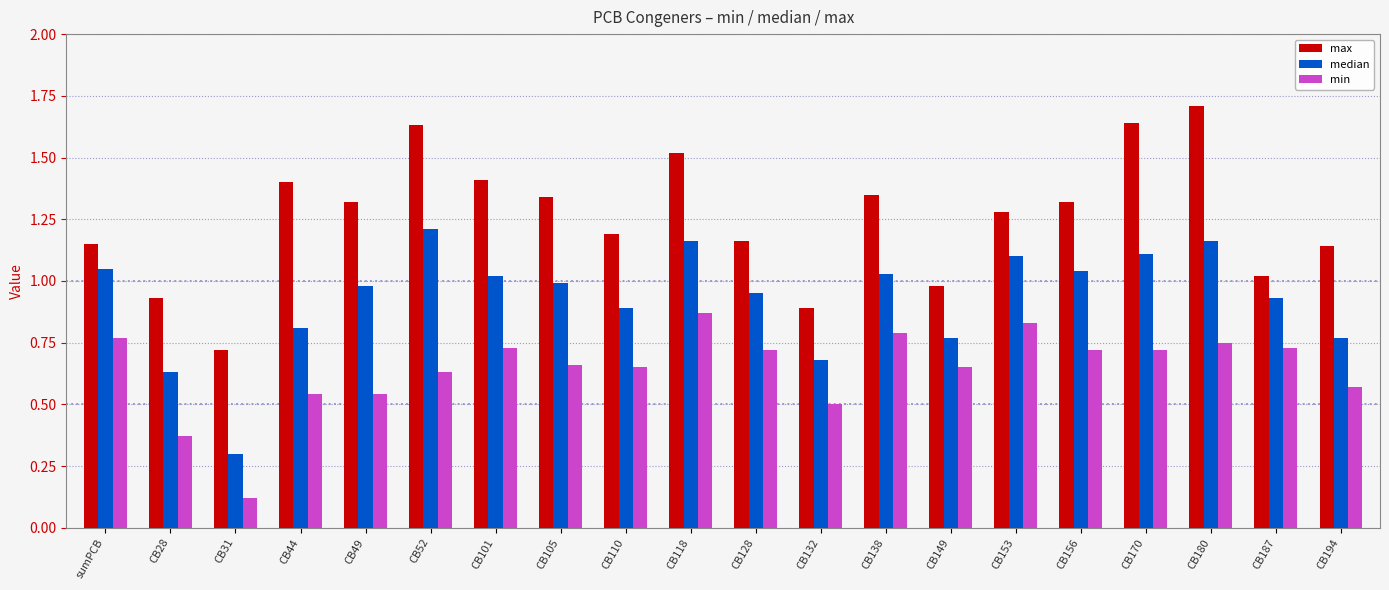

Where does the max series first go above 1?

sumPCB